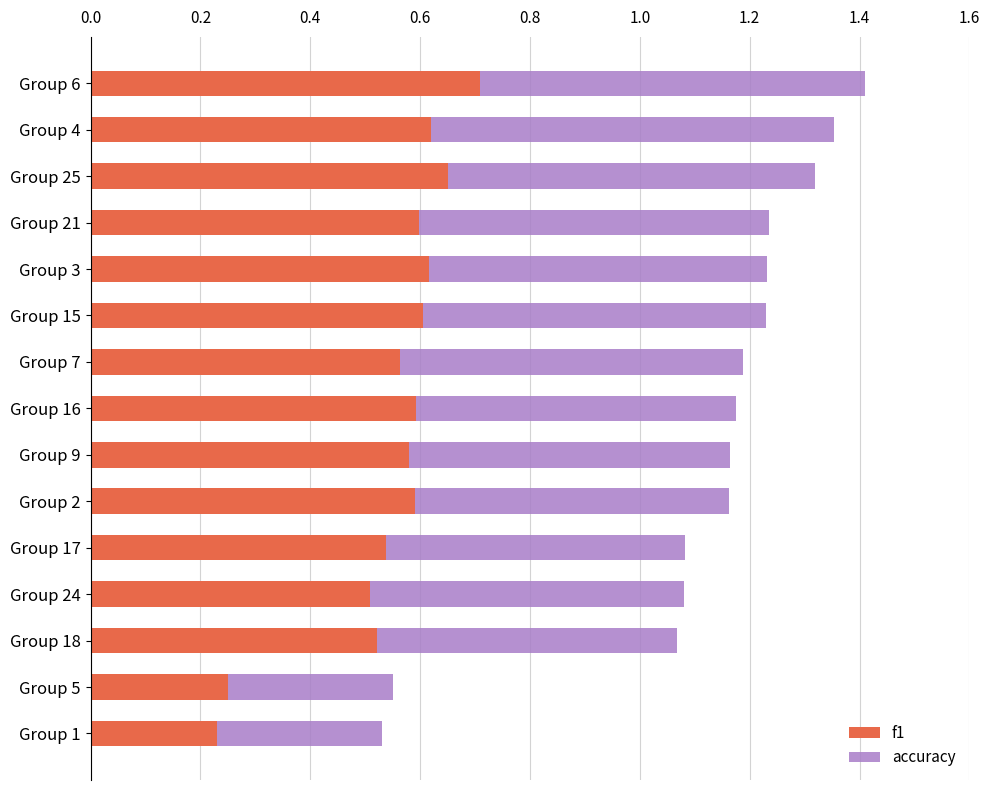

What is the total value across all series at Group 2?

1.2